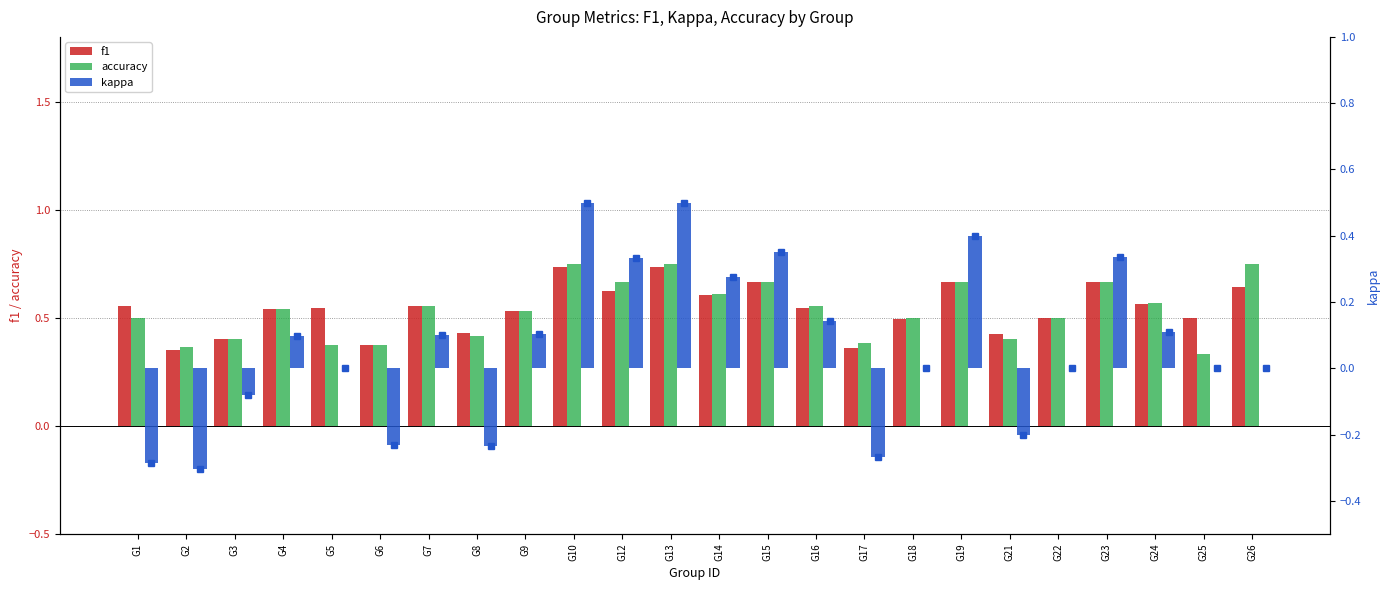

What is the value of the kappa bar at the 1st from the left?

-0.3